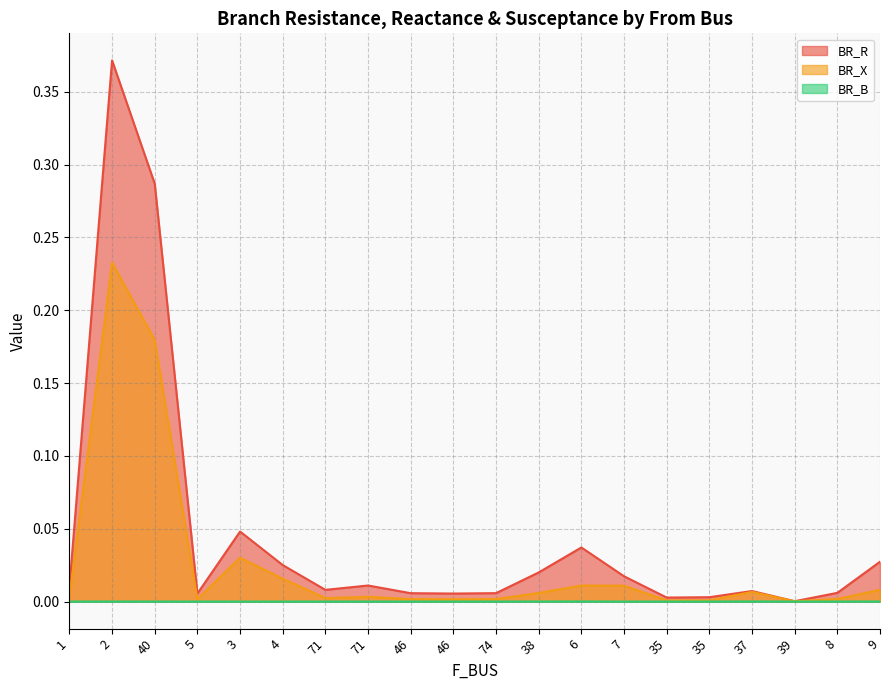

How many categories are shown in the chart?

20